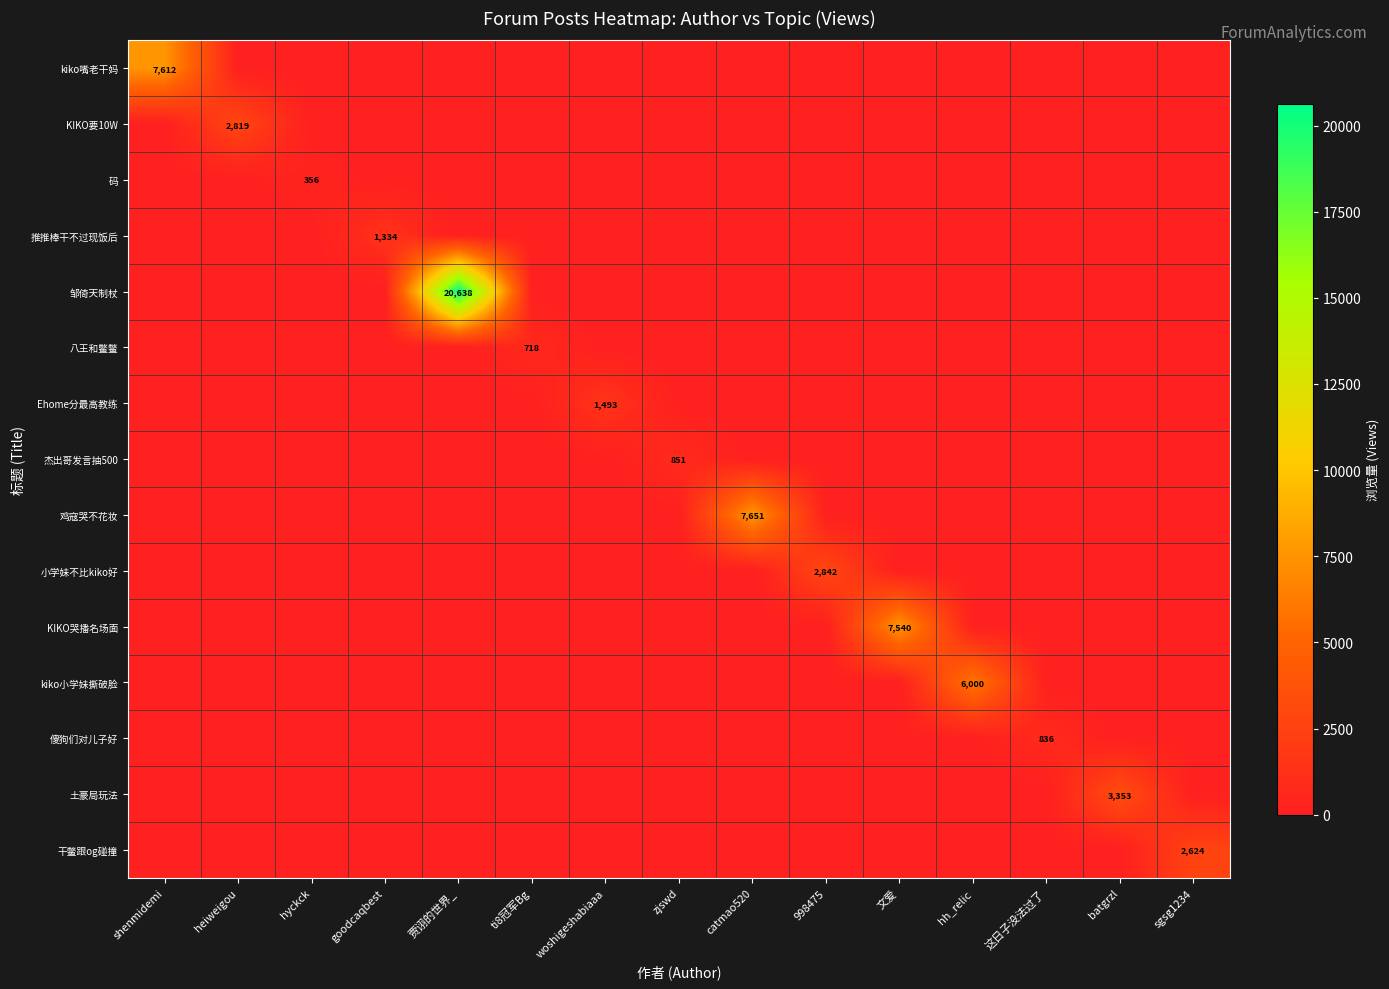

What is the greatest value displayed?

20638